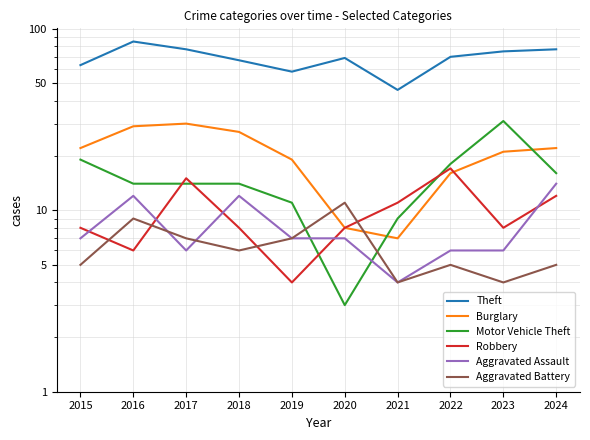

Where do Burglary and Robbery first cross each other?

2022 and 2023